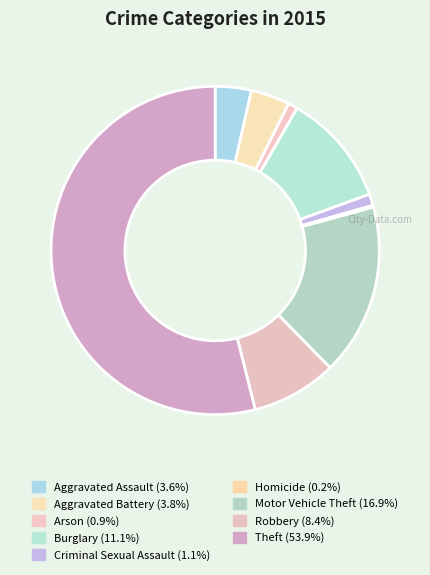

Is there any slice that represents more than half of the pie?

Yes